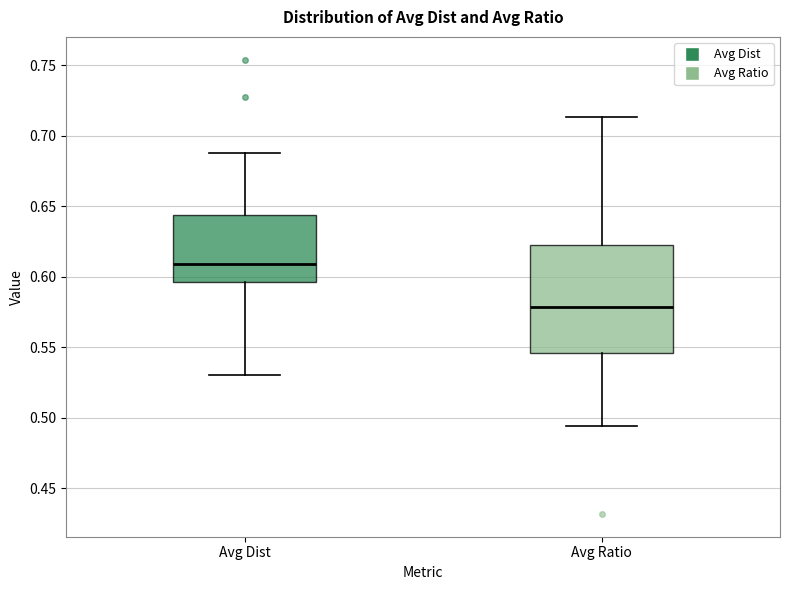

Which box's median line is the lowest?

Avg Ratio